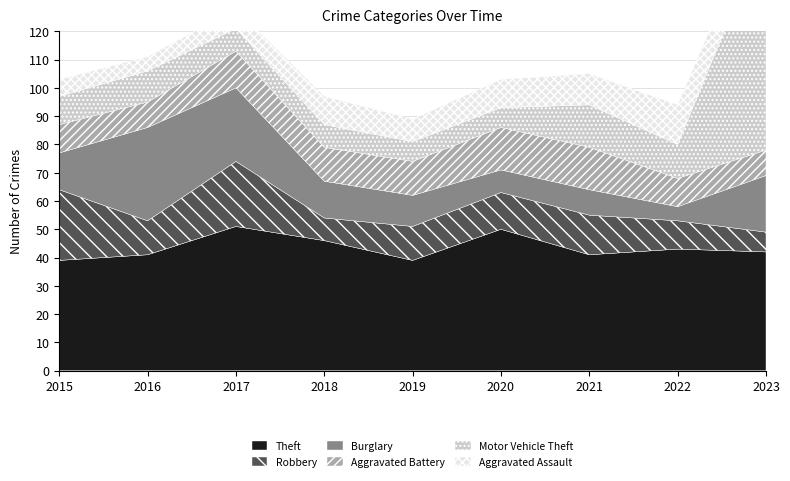

Reading left to right, what are all the values shown in this chart?

Theft: 2015=39	2016=41	2017=51	2018=46	2019=39	2020=50	2021=41	2022=43	2023=42
Robbery: 2015=25	2016=12	2017=23	2018=8	2019=12	2020=13	2021=14	2022=10	2023=7
Burglary: 2015=13	2016=33	2017=26	2018=13	2019=11	2020=8	2021=9	2022=5	2023=20
Aggravated Battery: 2015=10	2016=9	2017=13	2018=12	2019=12	2020=15	2021=15	2022=10	2023=9
Motor Vehicle Theft: 2015=10	2016=11	2017=8	2018=8	2019=7	2020=7	2021=15	2022=12	2023=78
Aggravated Assault: 2015=6	2016=5	2017=7	2018=10	2019=8	2020=10	2021=11	2022=14	2023=11